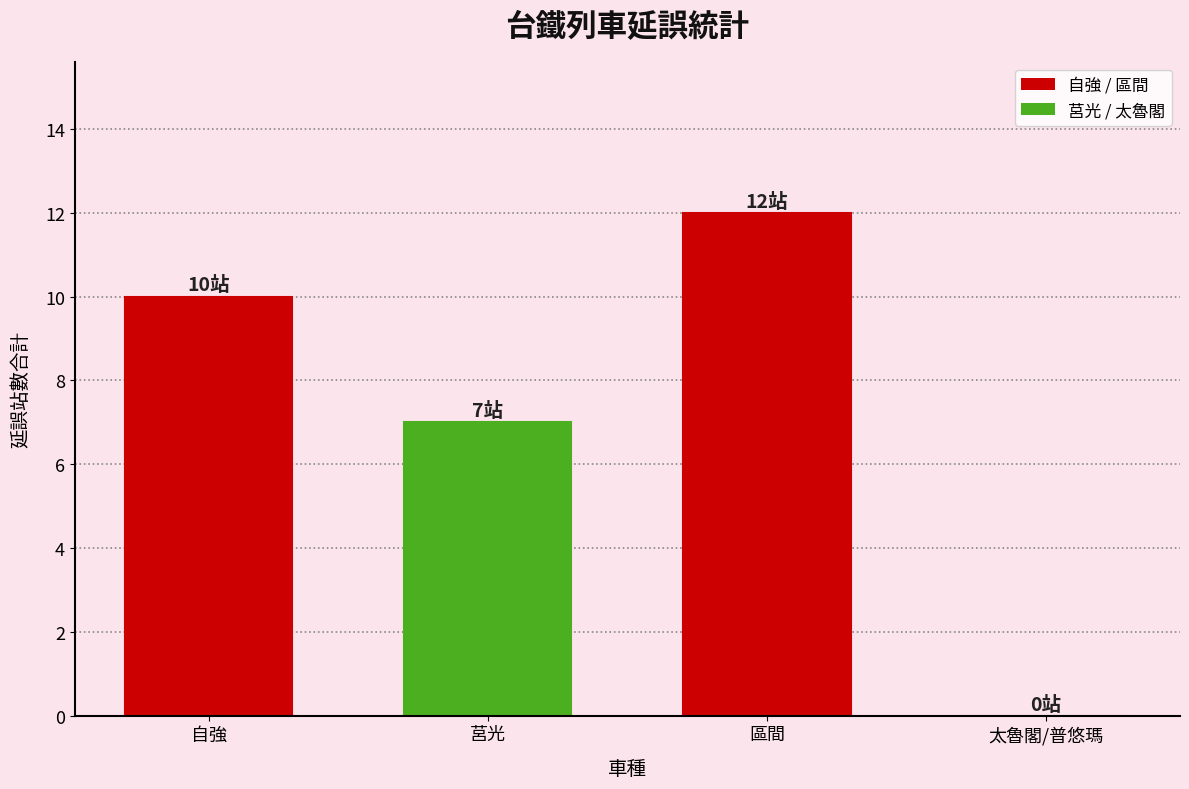

Which label corresponds to the largest value in the chart?

區間